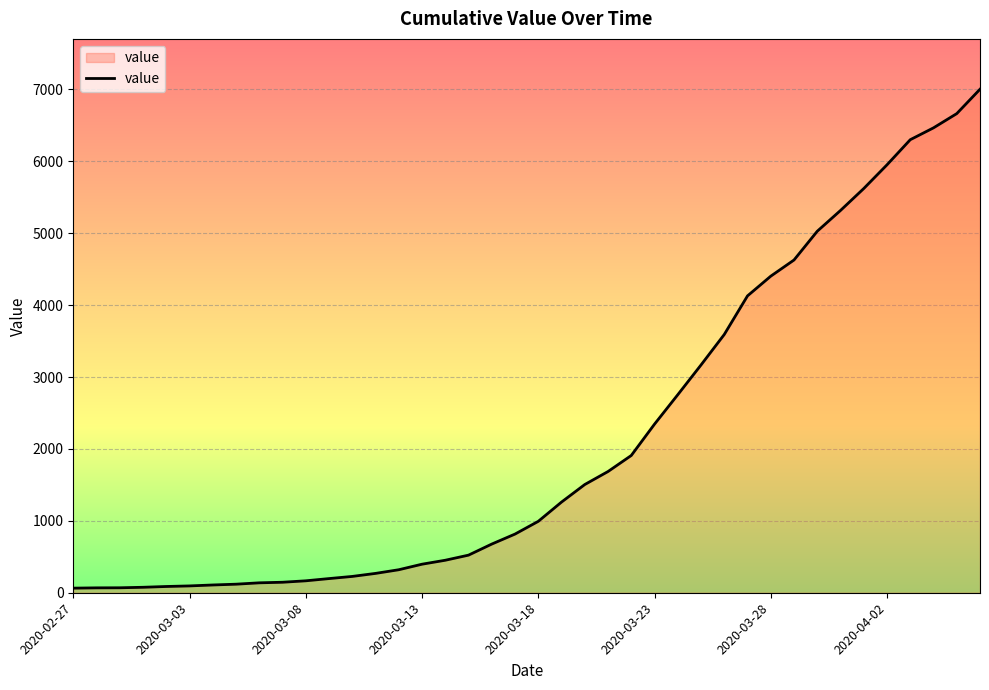

What is the maximum value shown in the chart?

7003